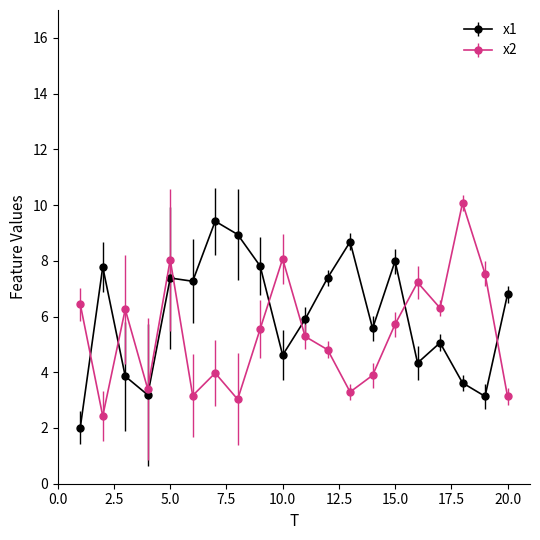

At how many categories does at least one series exceed 7?

13